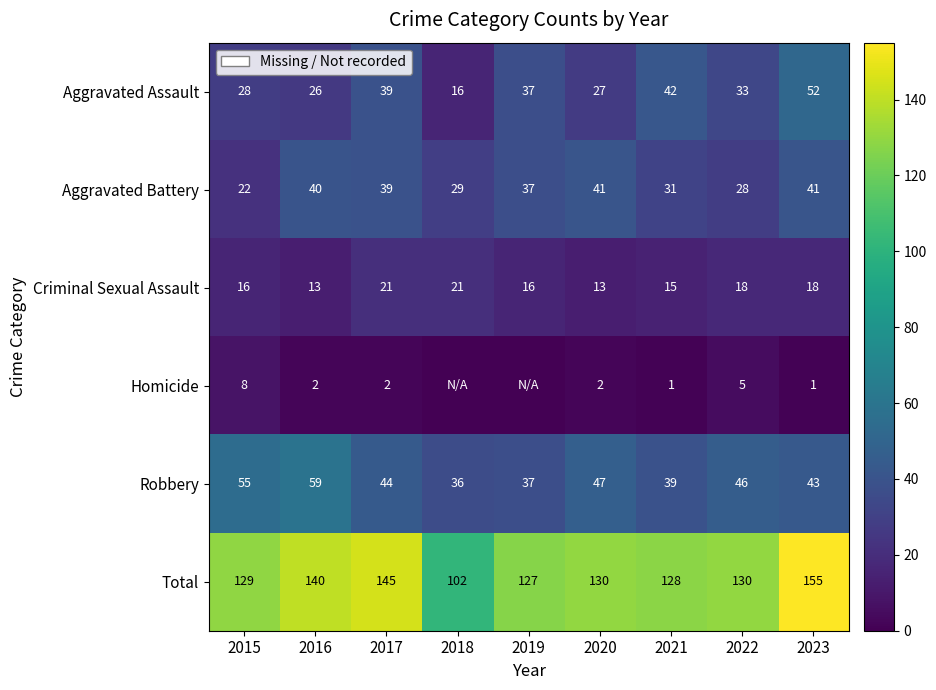

True or false: Aggravated Battery has a value of 20 at 2016.

False